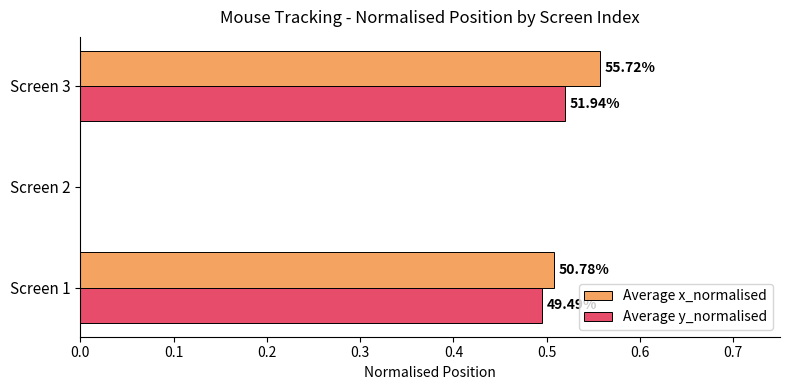

What are all the series names shown in the legend?

Average x_normalised, Average y_normalised